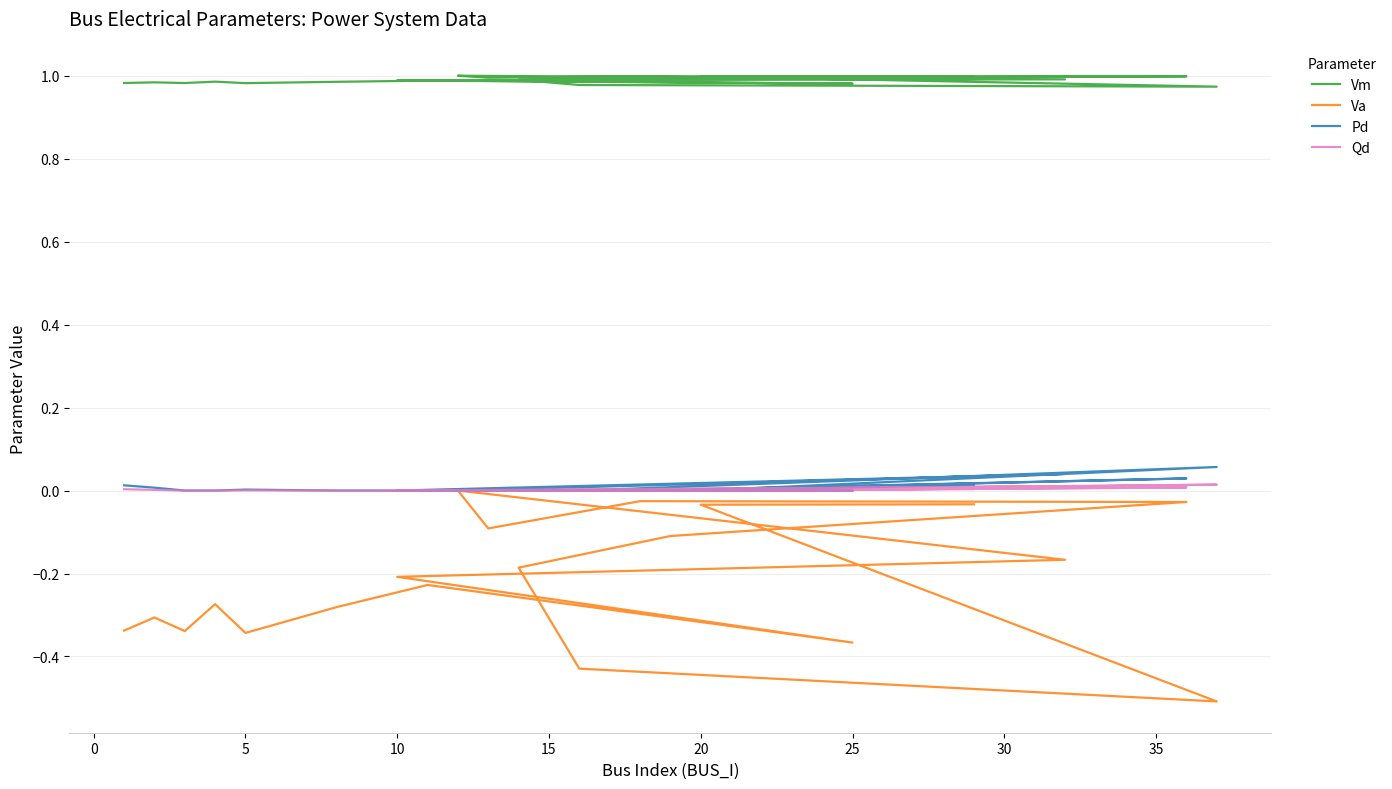

What is the difference between the maximum and minimum values in the Pd series?

0.1